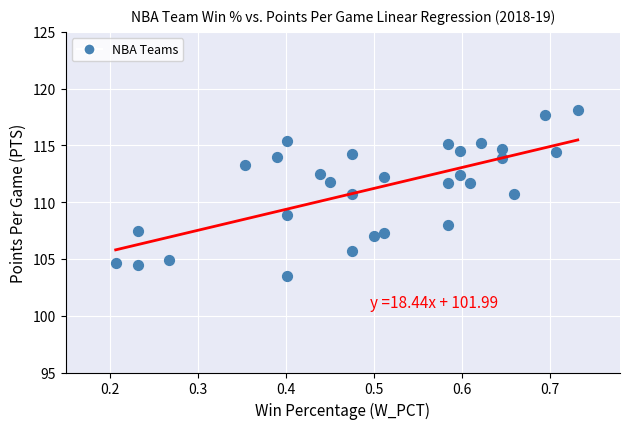

What is the range of X values (max minus min)?

0.5